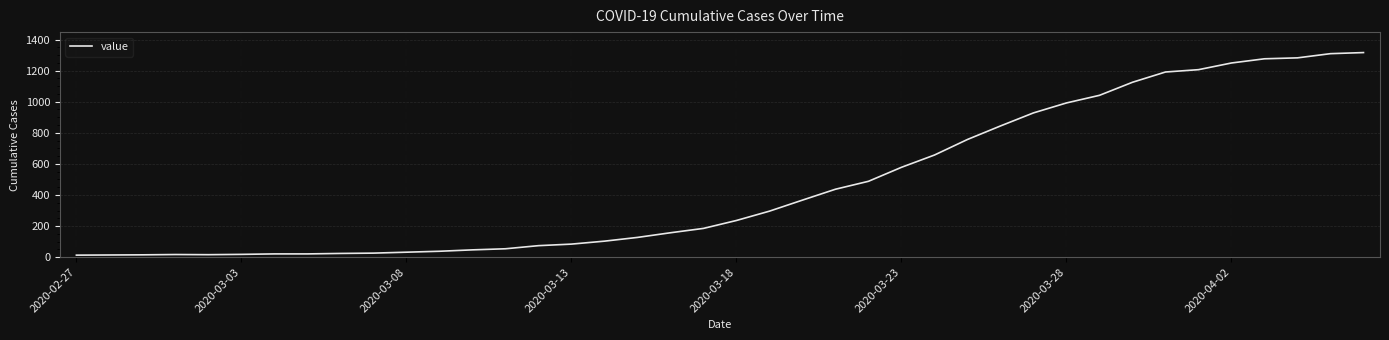

What is the maximum value shown in the chart?

1316